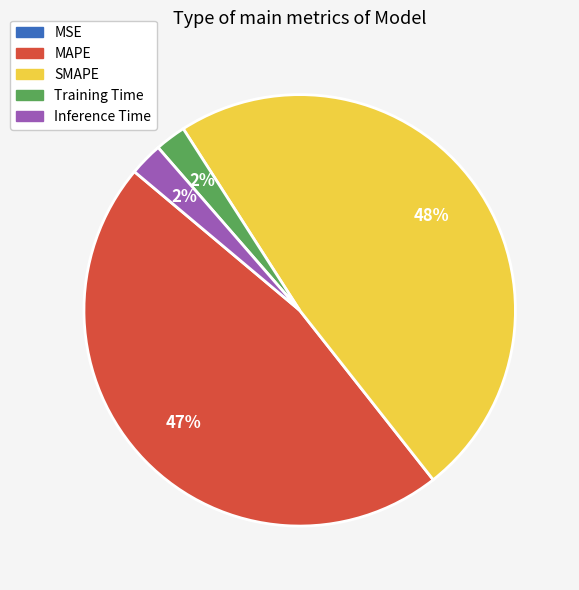

Do Training Time and SMAPE together represent more than half of the pie?

Yes